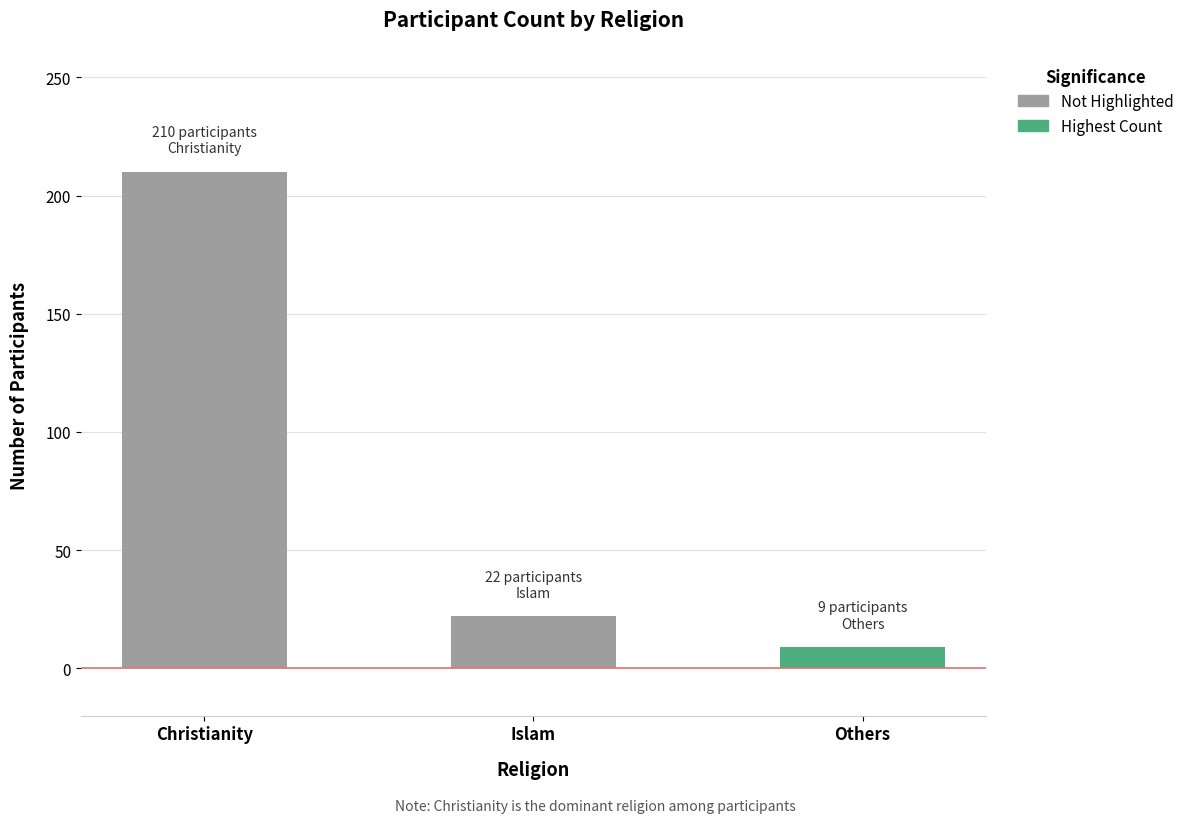

The chart shows a value of 210 at Christianity. True or false?

True